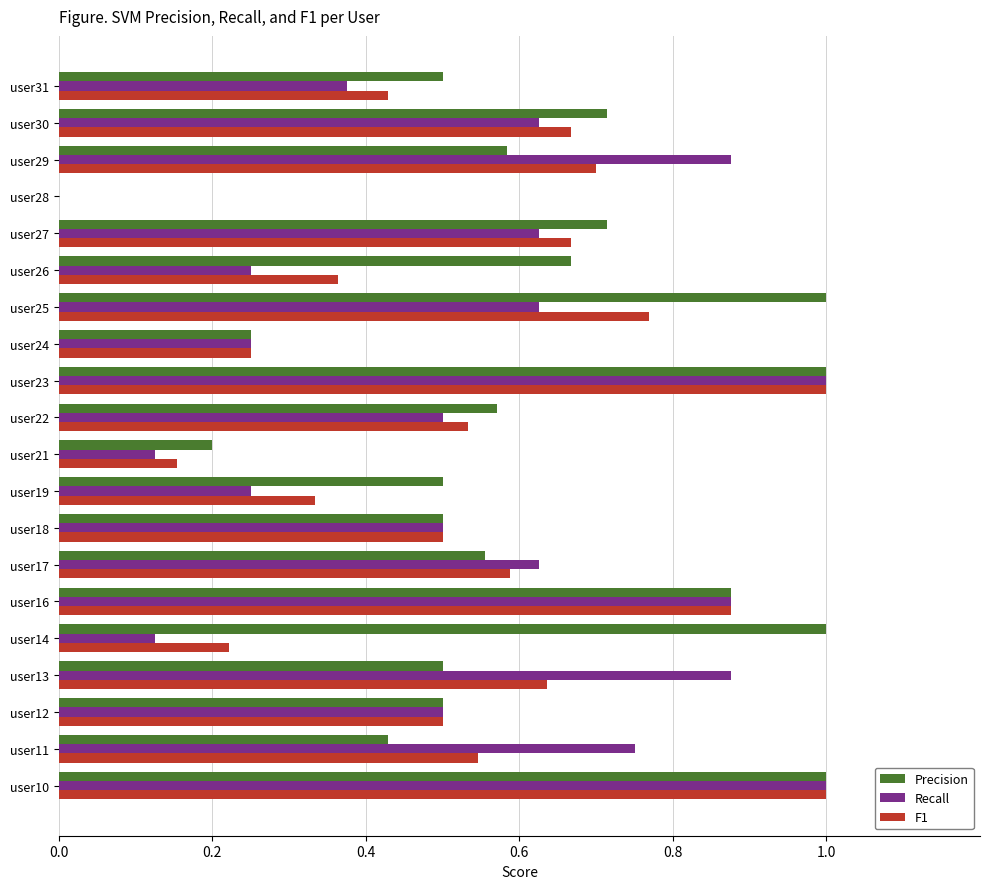

Is the value of Precision at user27 greater than the value of Recall at user26?

Yes